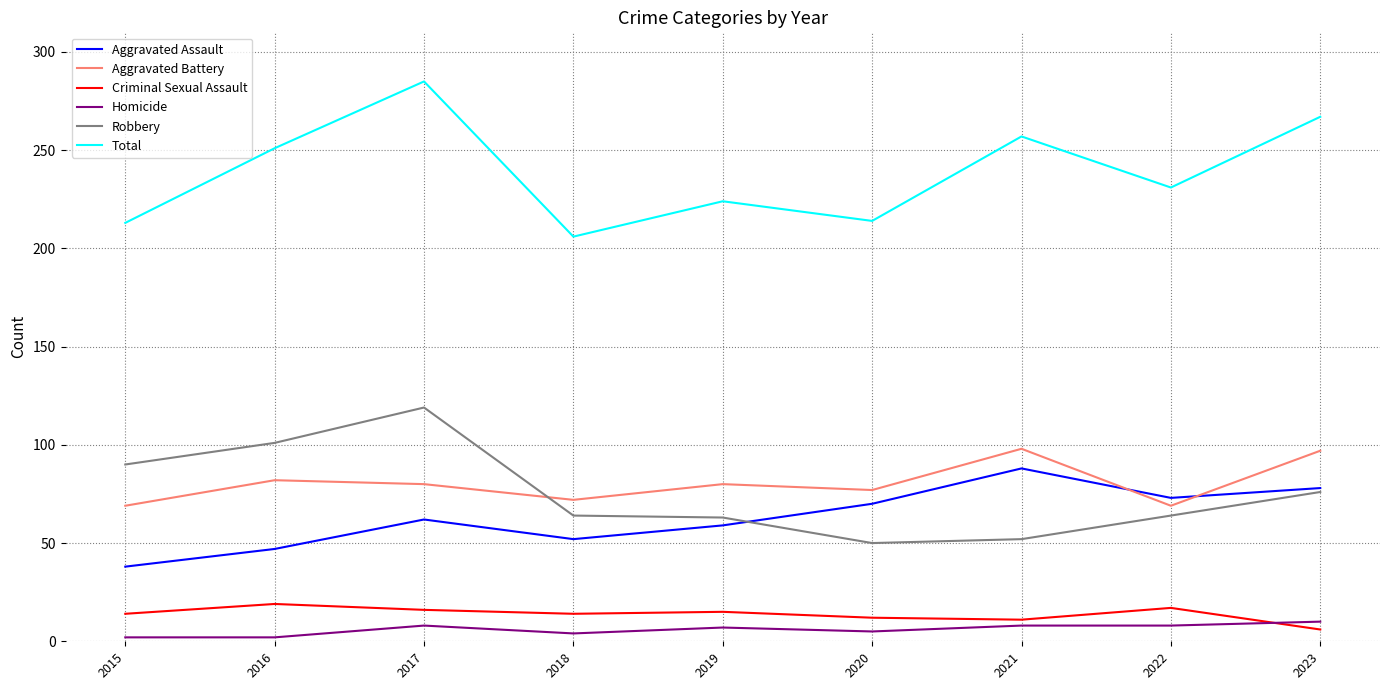

At 2016, list the series in order from largest to smallest.

Total, Robbery, Aggravated Battery, Aggravated Assault, Criminal Sexual Assault, Homicide